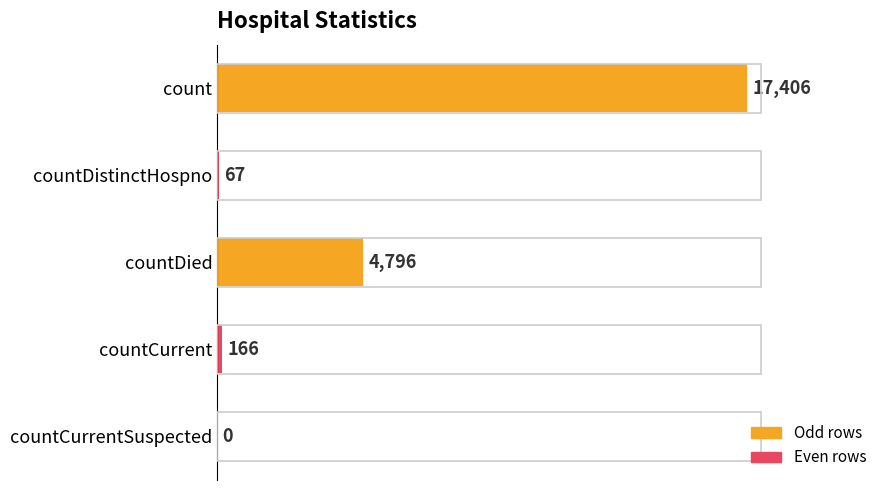

Reading top to bottom, list all the values displayed in this chart.

count=17406	countDistinctHospno=67	countDied=4796	countCurrent=166	countCurrentSuspected=0